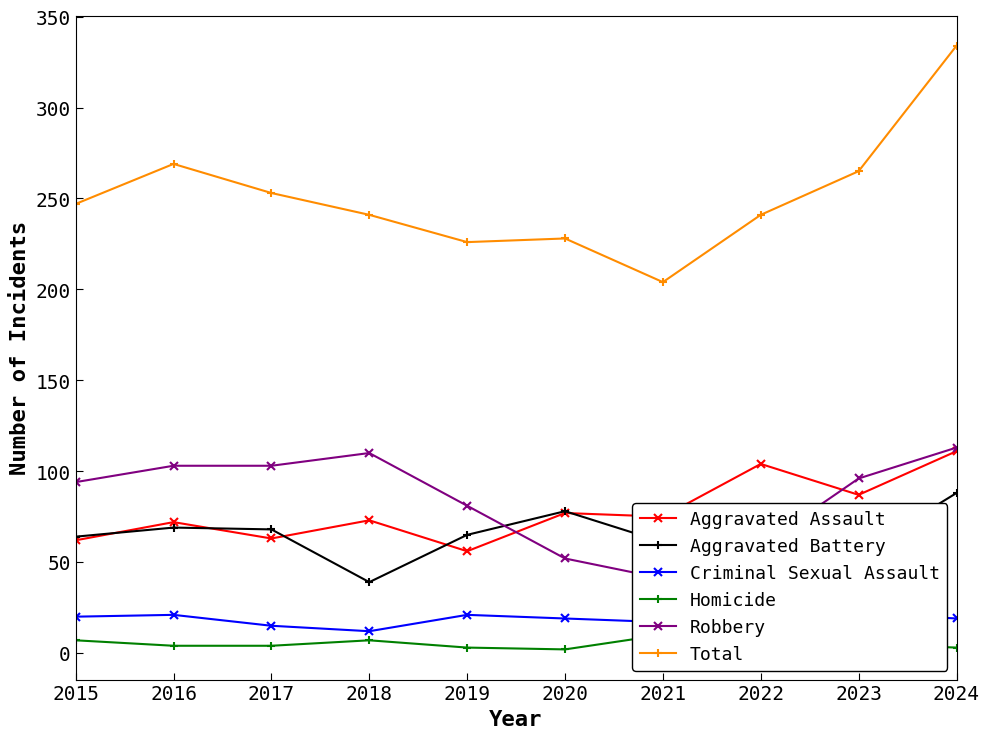

Which category has the highest value across all series?

2024